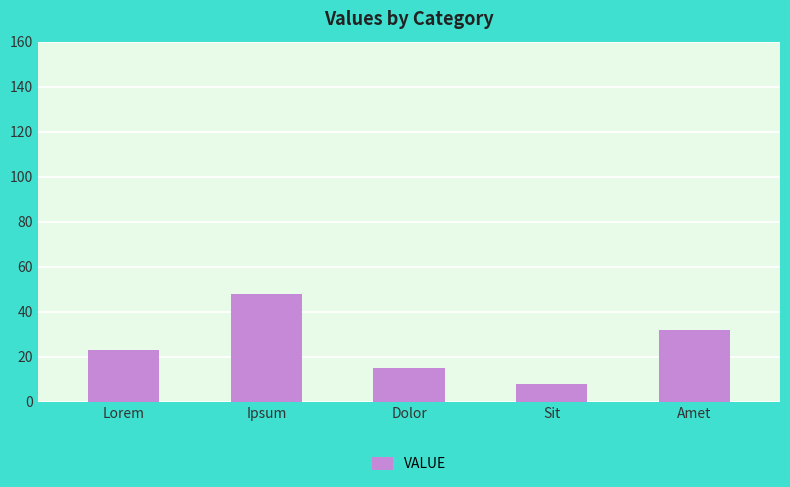

Reading left to right, what are all the values shown in this chart?

23	48	15	8	32